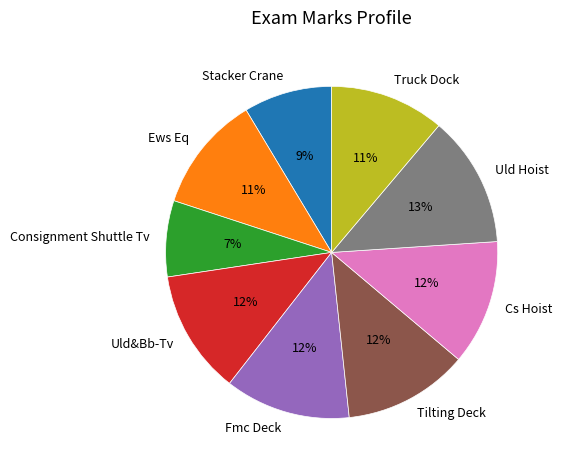

How many slices are in this pie chart?

9